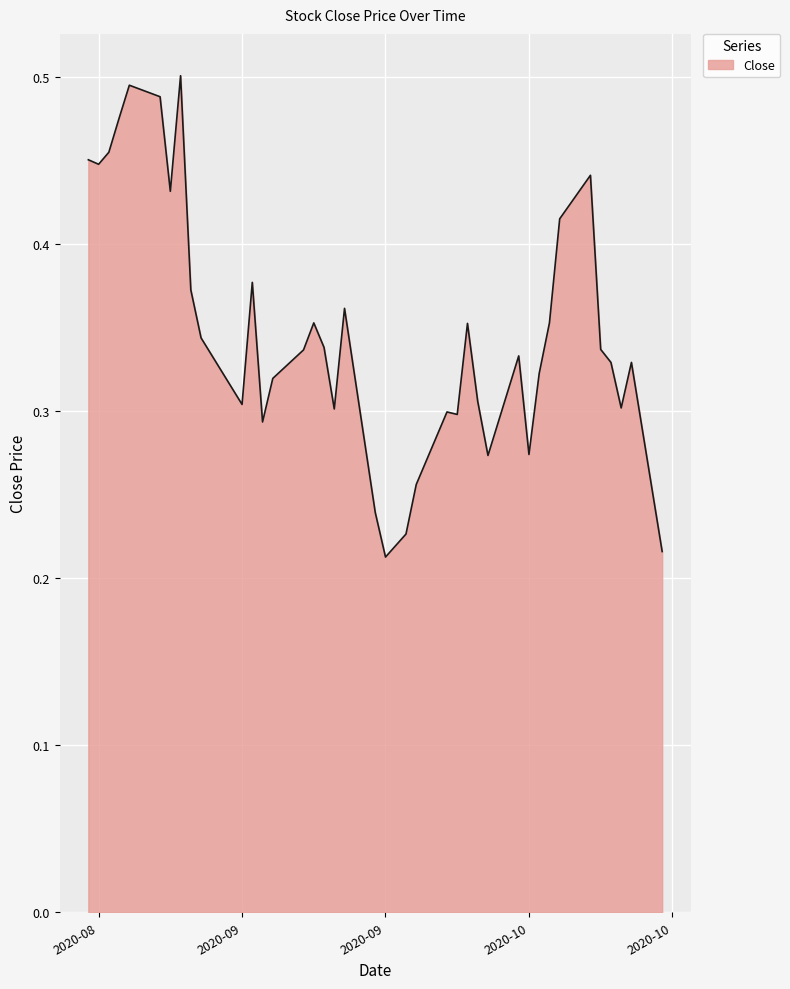

What is the value of the 24th point from the left?

0.3